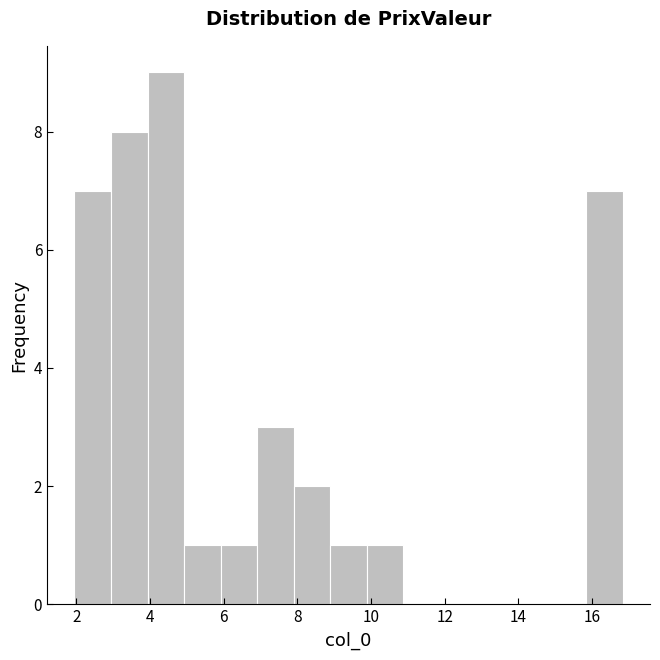

Which range on the x-axis has the tallest bar?

4.0 to 5.0